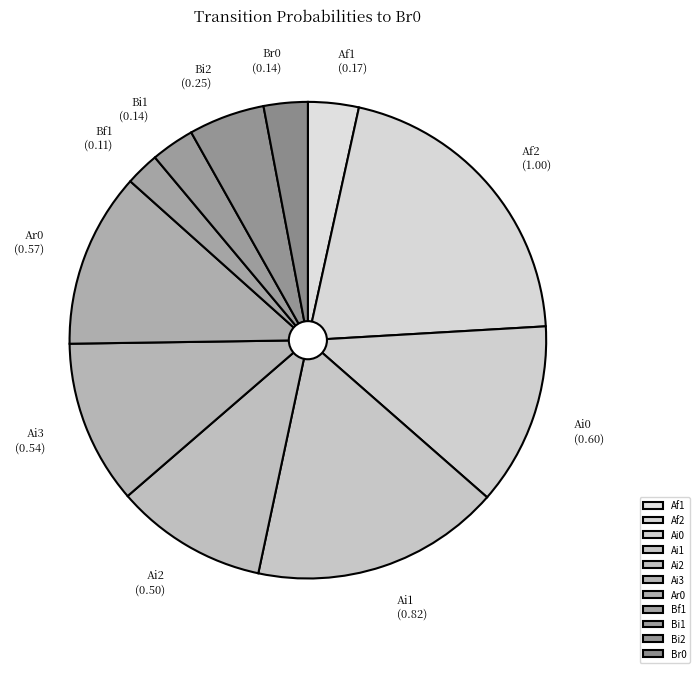

How many slices are in this pie chart?

11